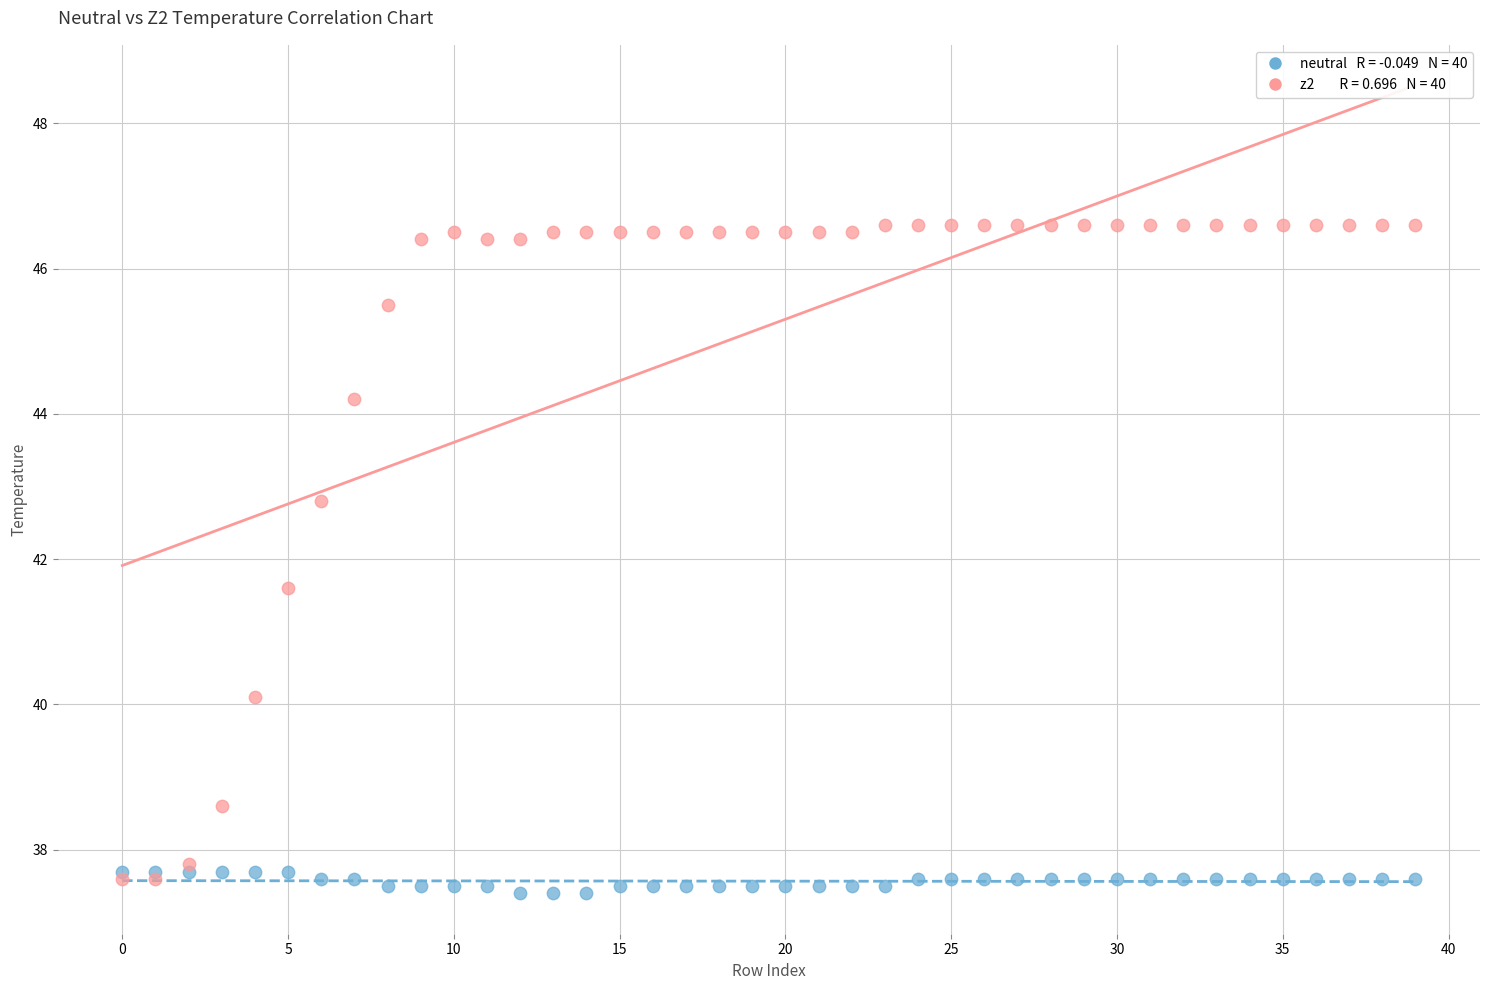

Across all series, what Y value is closest to 42?

41.6